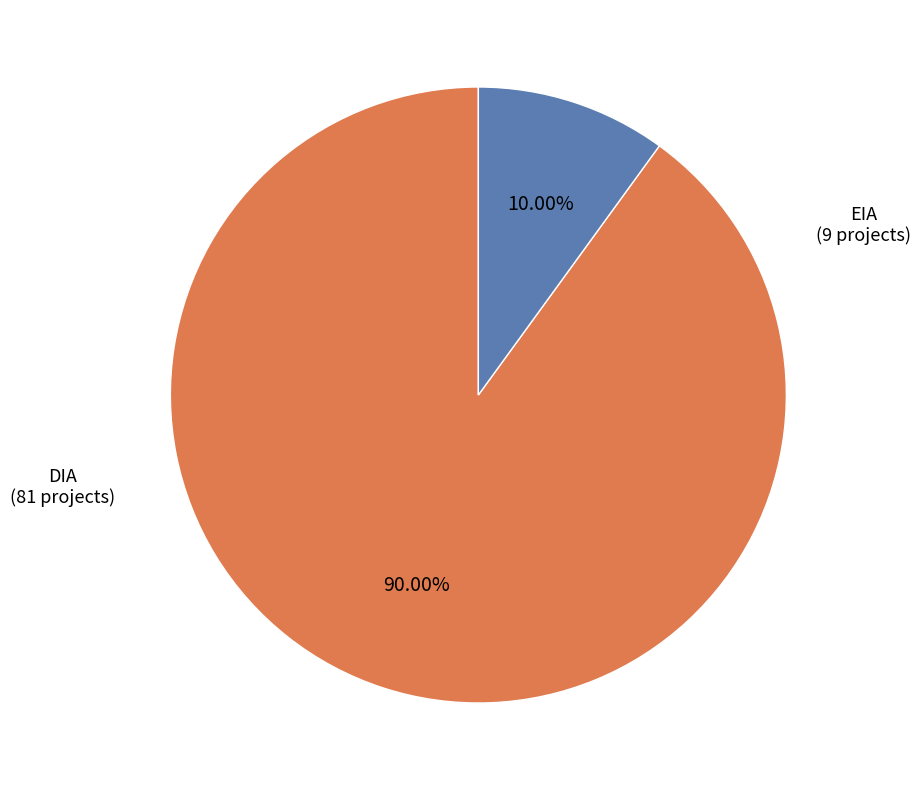

How much of the chart is everything except DIA?

10.0%